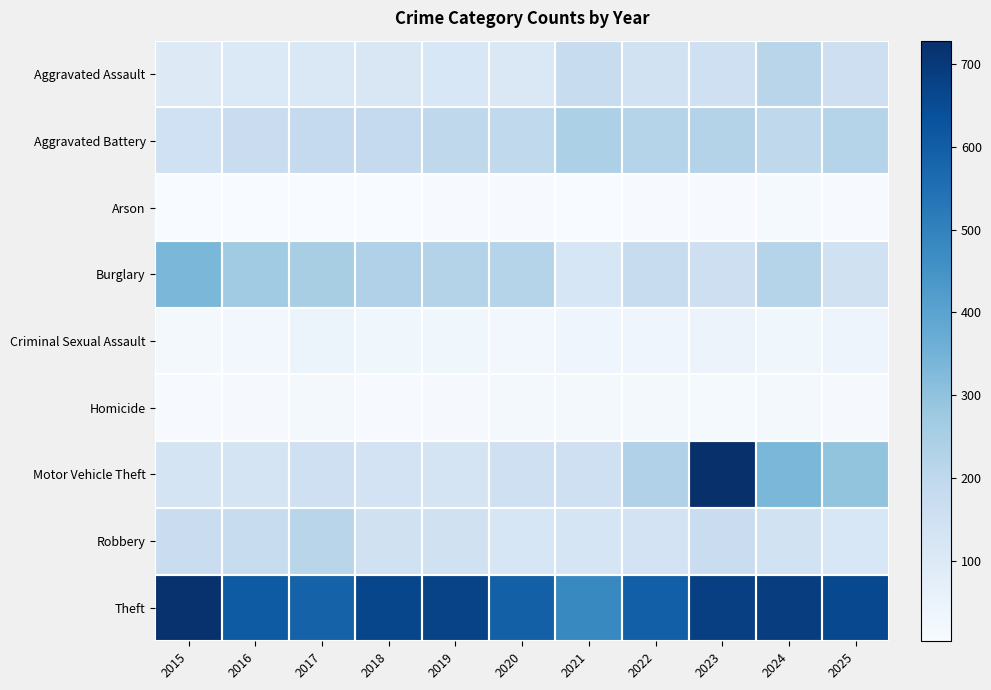

At how many categories does at least one series exceed 326?

11